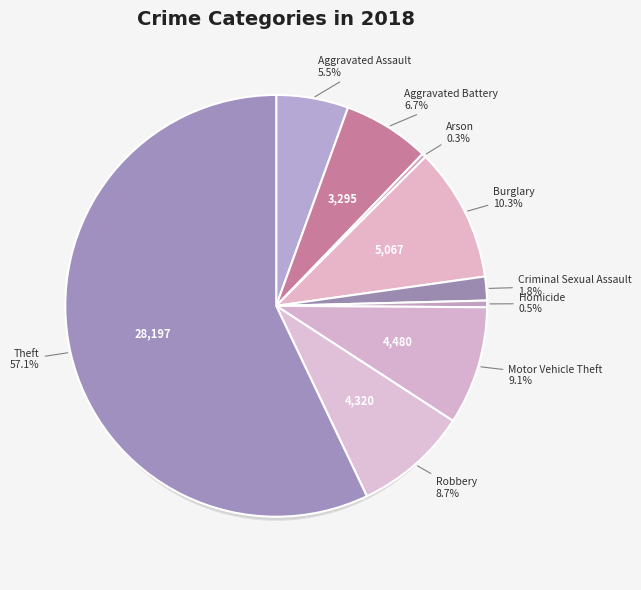

Which has a higher value, Burglary or Aggravated Assault?

Burglary